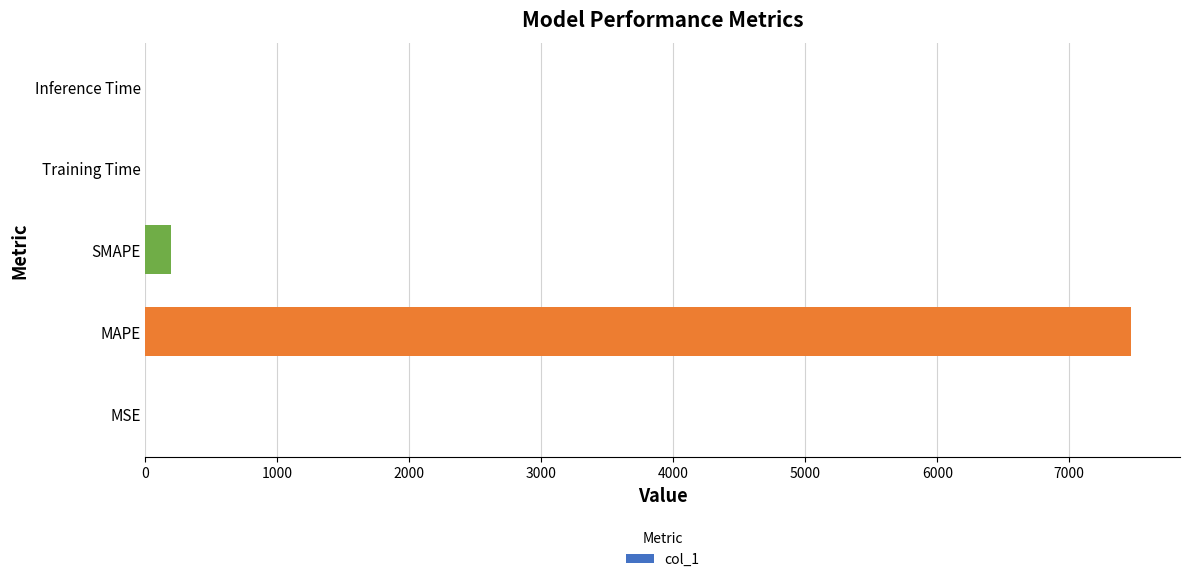

What is the sum of all values?

7661.0